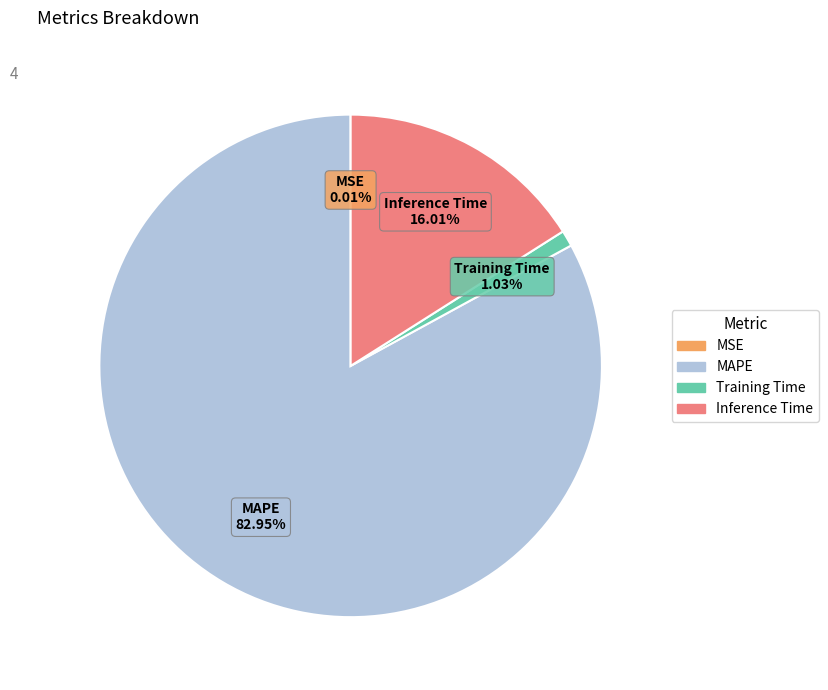

Which category accounts for the majority?

MAPE